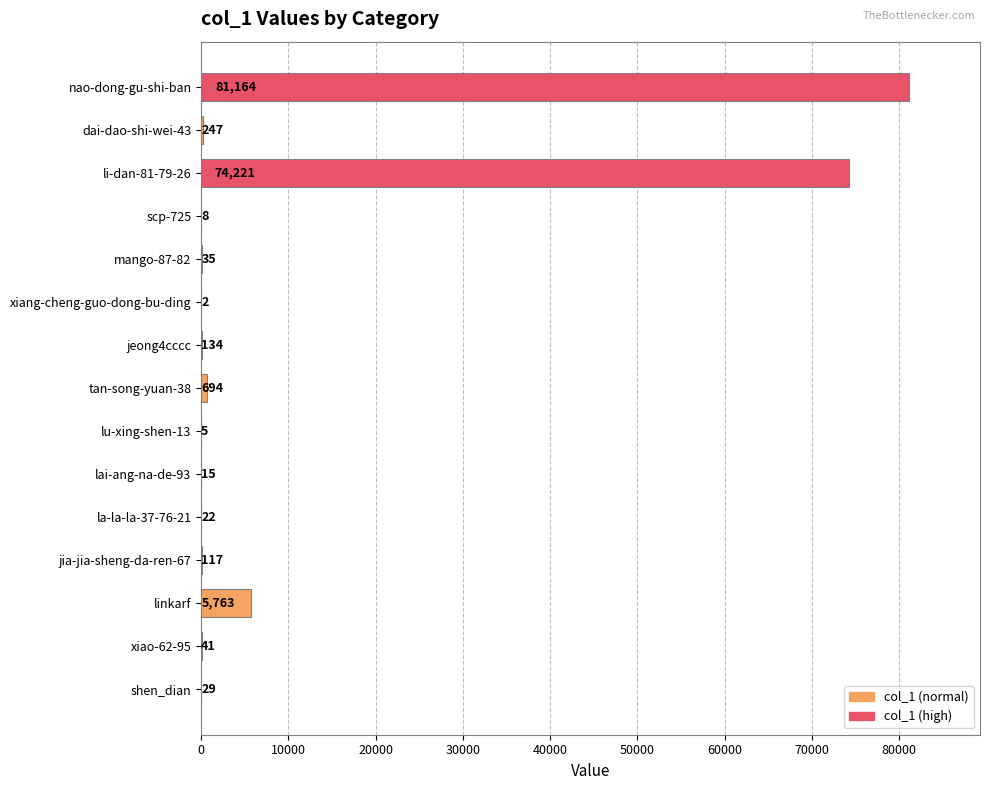

Reading top to bottom, list all the values displayed in this chart.

nao-dong-gu-shi-ban=81164	dai-dao-shi-wei-43=247	li-dan-81-79-26=74221	scp-725=8	mango-87-82=35	xiang-cheng-guo-dong-bu-ding=2	jeong4cccc=134	tan-song-yuan-38=694	lu-xing-shen-13=5	lai-ang-na-de-93=15	la-la-la-37-76-21=22	jia-jia-sheng-da-ren-67=117	linkarf=5763	xiao-62-95=41	shen_dian=29